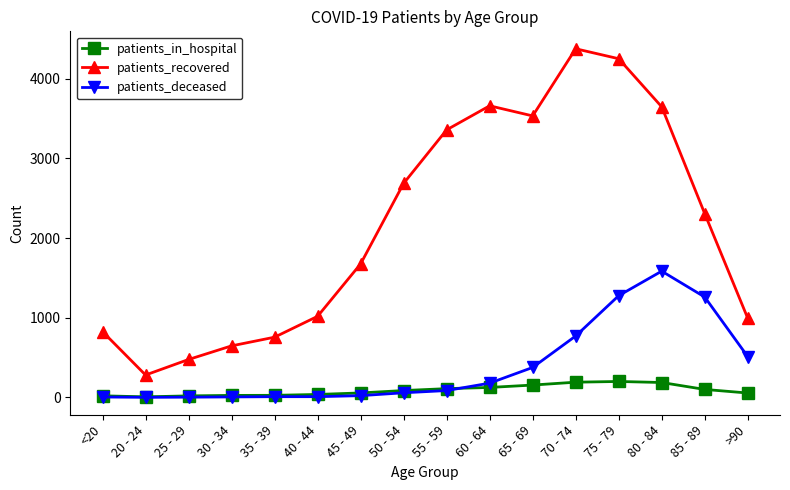

At how many categories does at least one series exceed 3987?

2